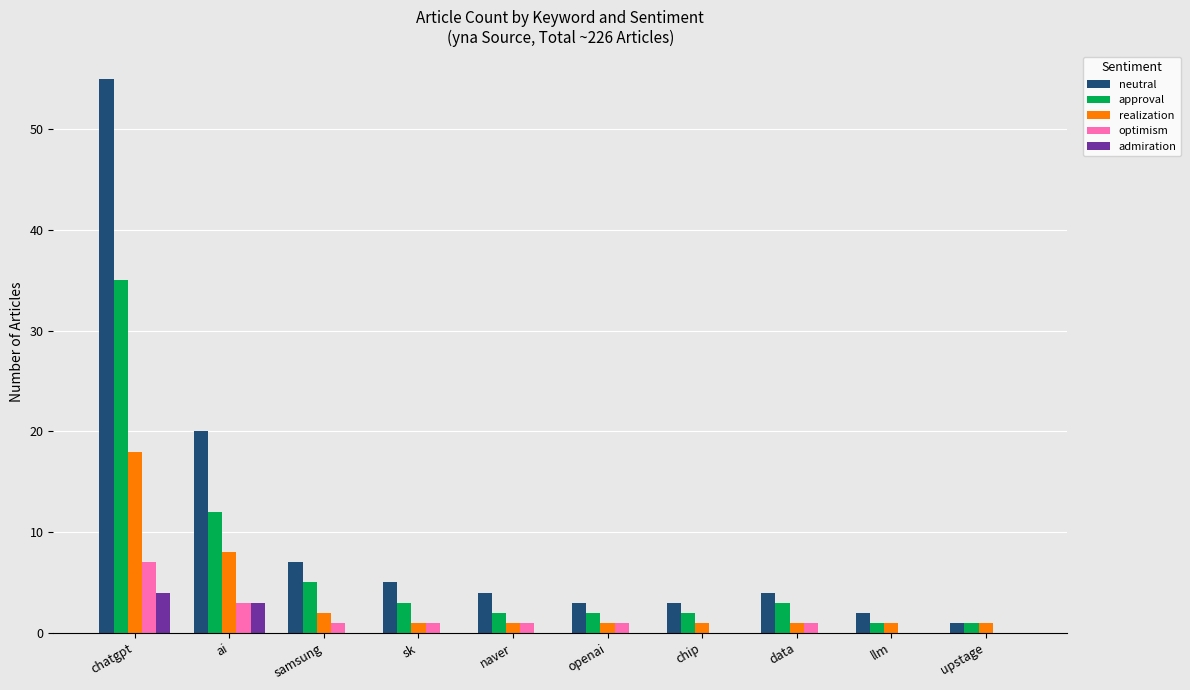

True or false: optimism has a value of -5 at chip.

False